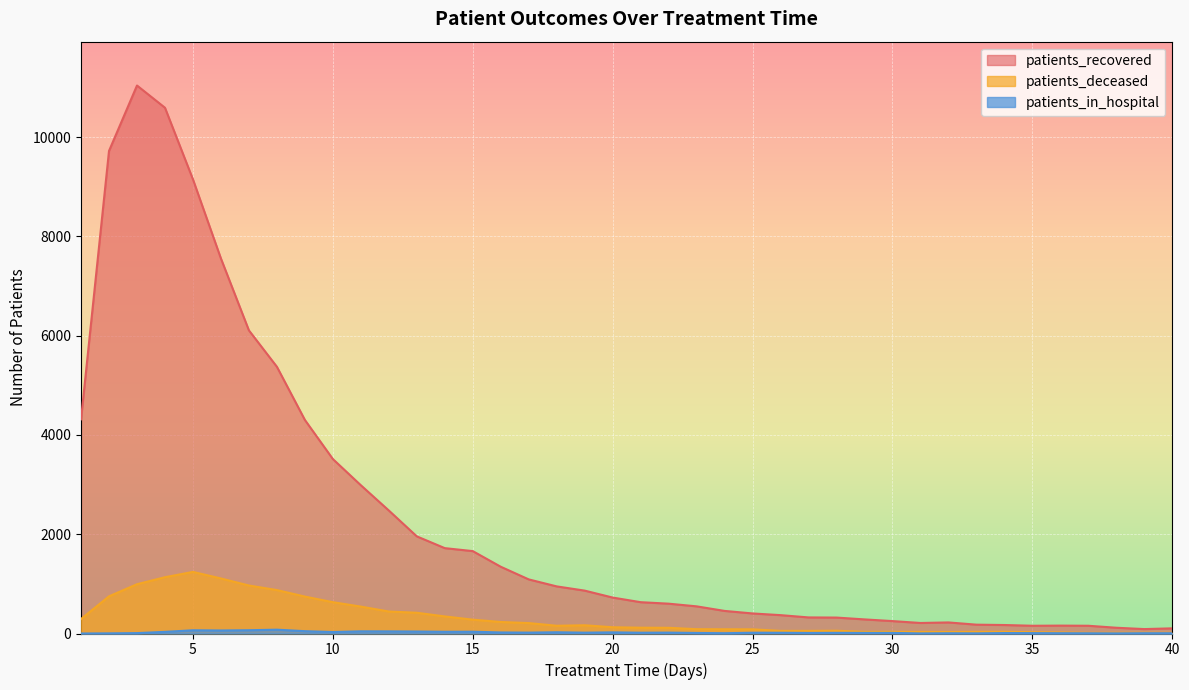

What is the sum of the patients_deceased values at 12 and 34?

478